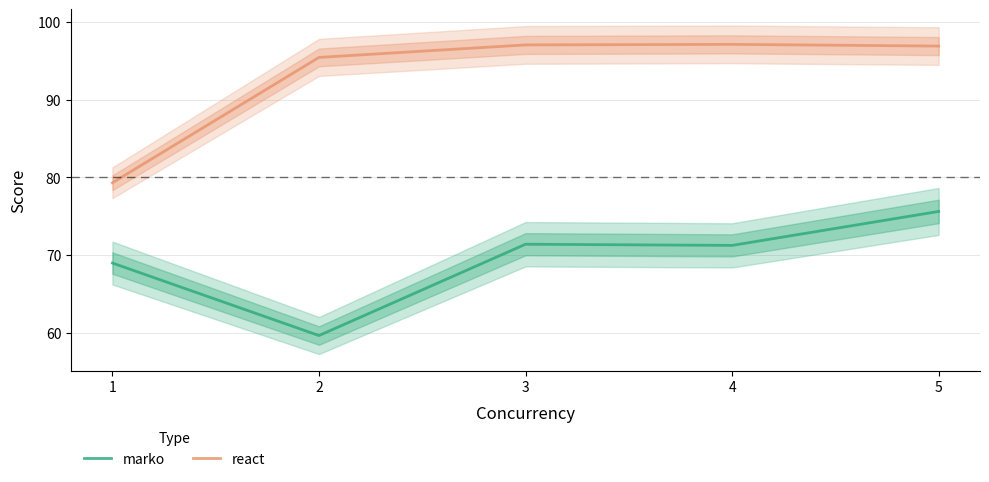

Is this an area chart (filled region under the line)?

No